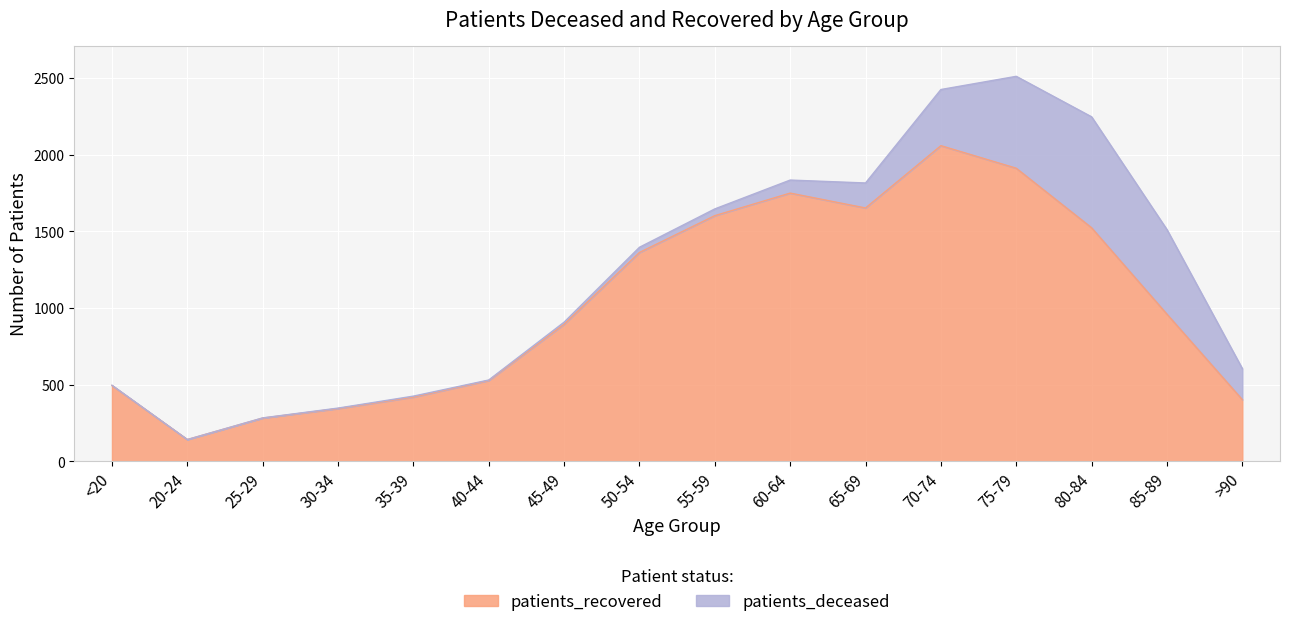

The value at >90 is 403. True or false?

True